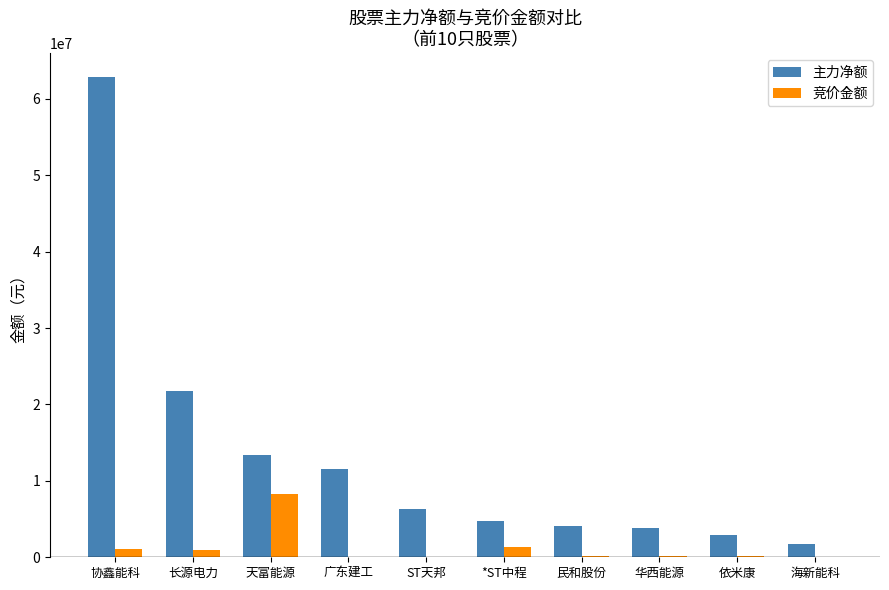

At which label does 竞价金额 first exceed 196044?

协鑫能科